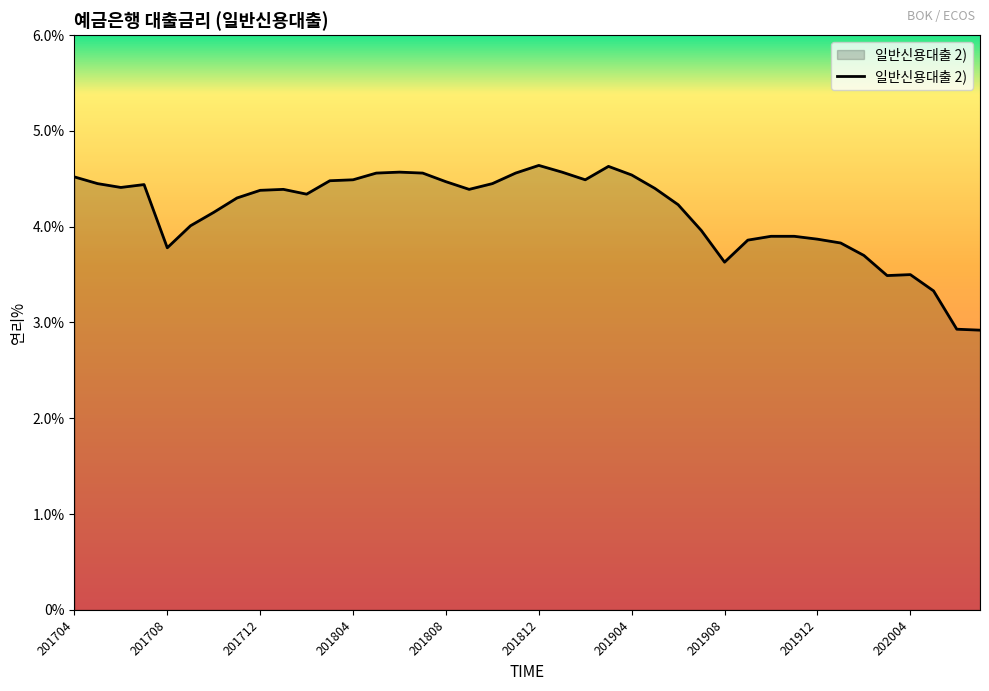

What is the greatest value displayed?

4.6